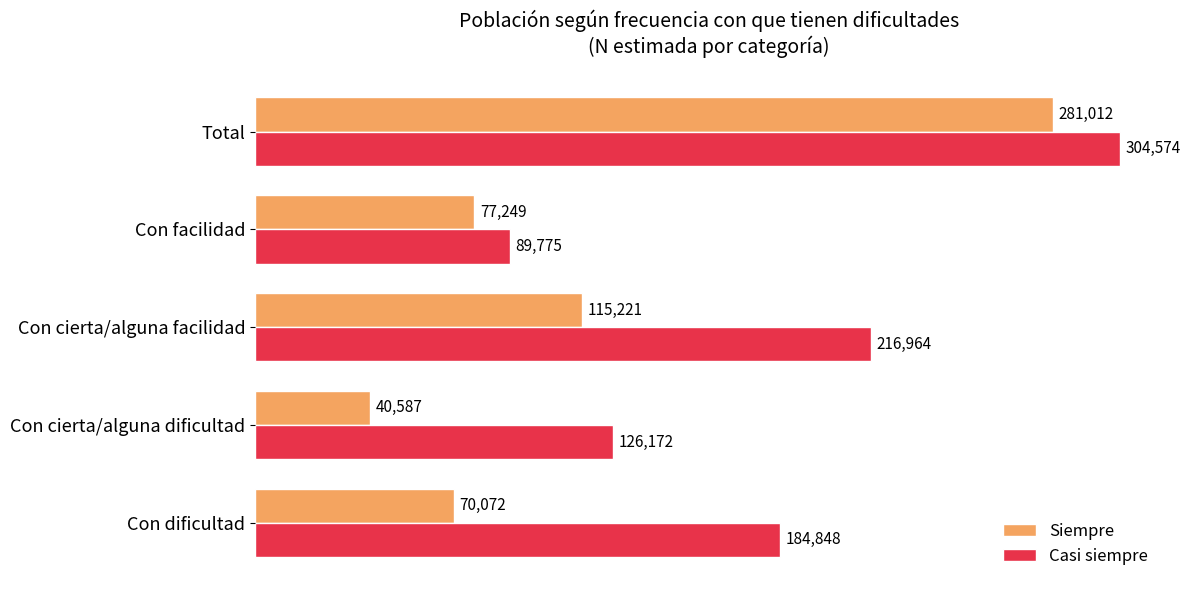

What is the difference between the maximum and second lowest values in the Siempre series?

210940